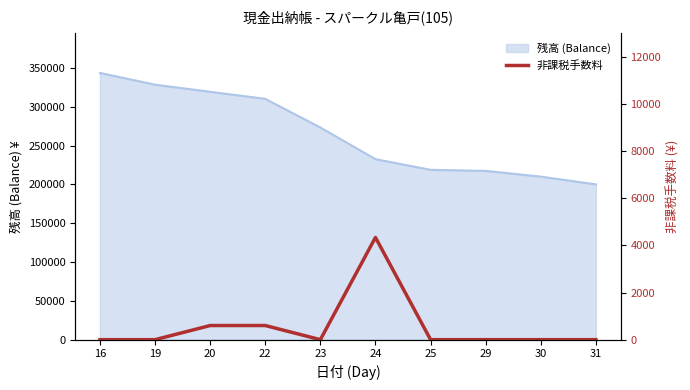

Does the chart display data point markers on the line(s)?

No